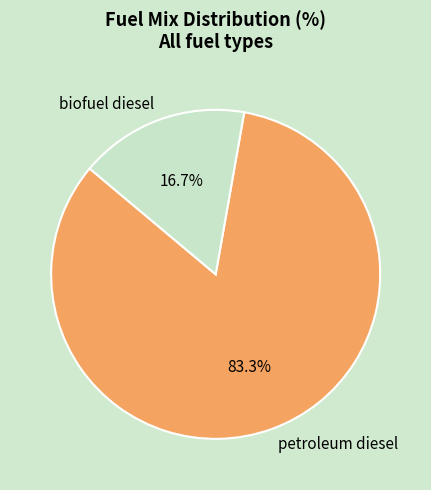

Count the number of slices in the pie.

2